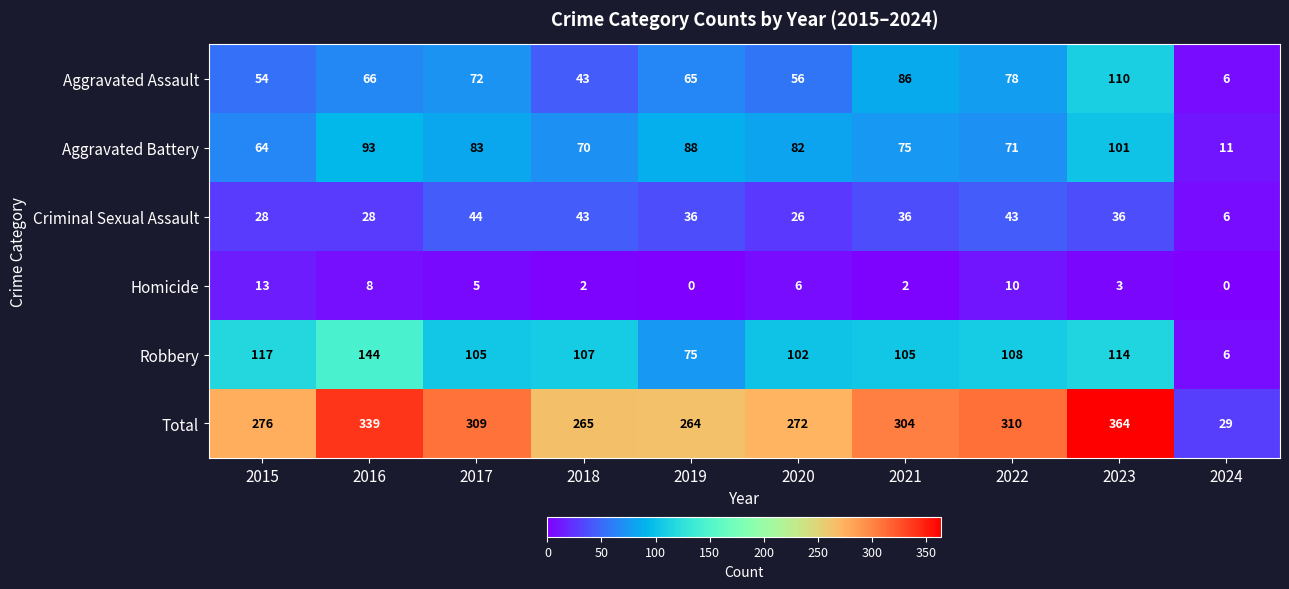

What is the greatest value displayed?

364